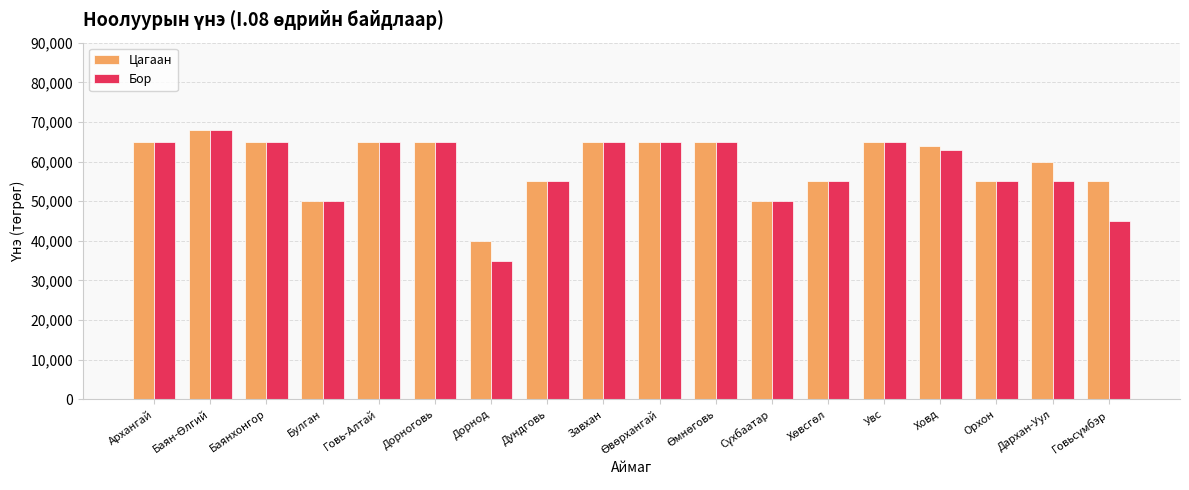

What is the sum of the Цагаан values at Дархан-Уул and Булган?

110000